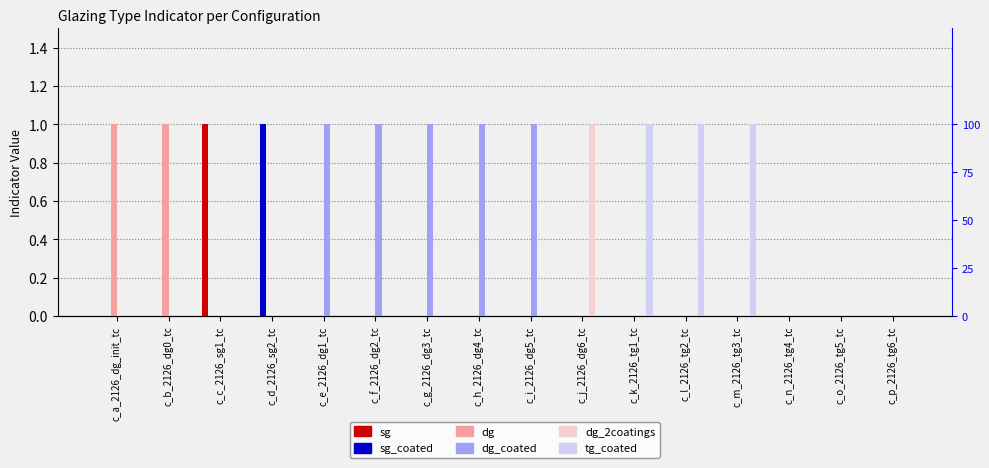

Which category has the lowest value in the tg_coated series?

c_a_2126_dg_init_tc